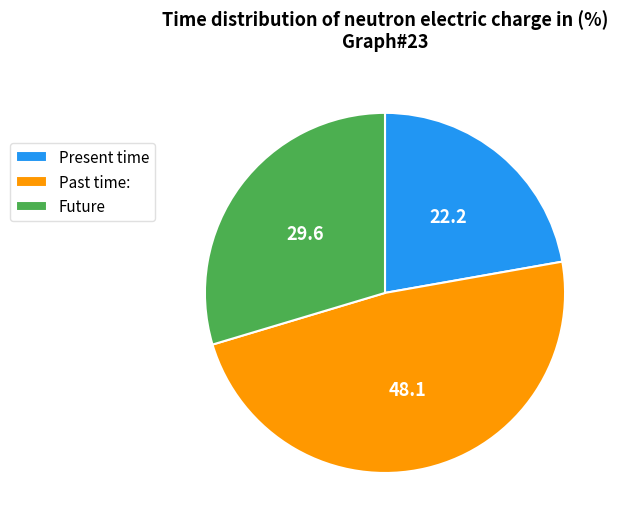

What is the largest slice in the pie chart?

Past time: